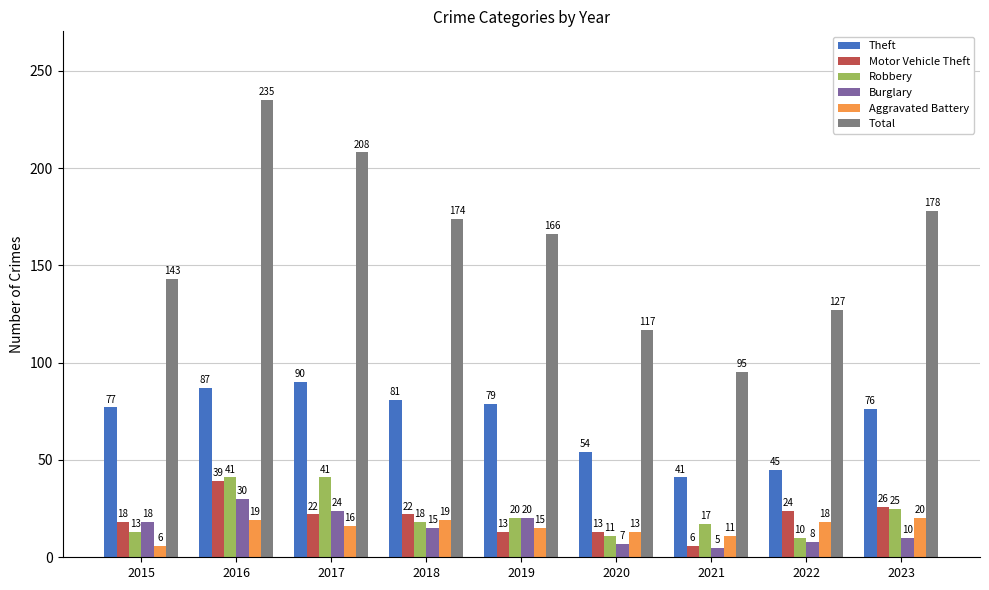

How many bars are there in each group?

6